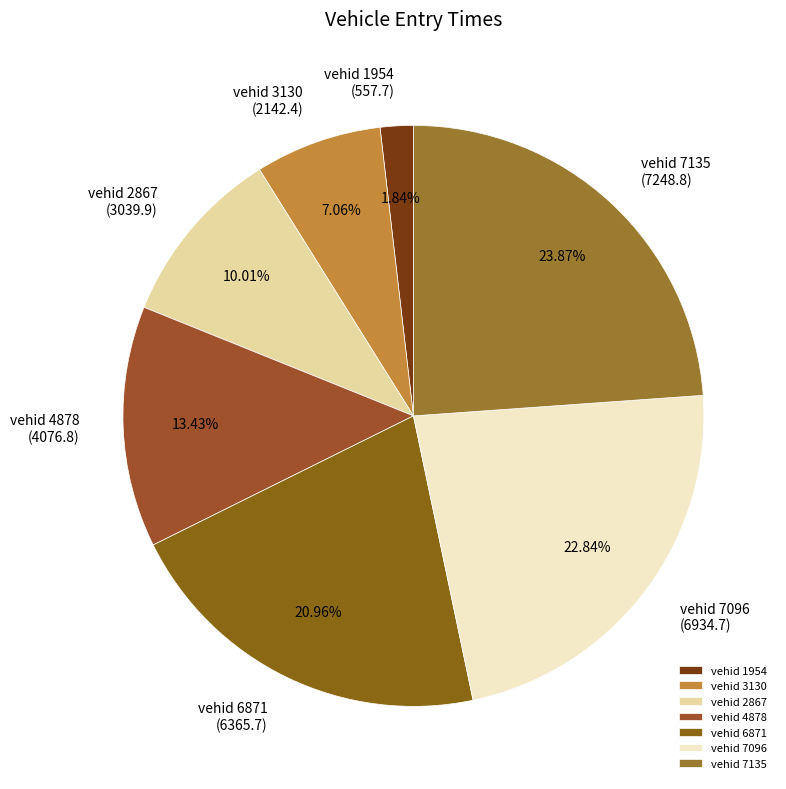

Rank the categories by value from lowest to highest.

vehid 1954, vehid 3130, vehid 2867, vehid 4878, vehid 6871, vehid 7096, vehid 7135